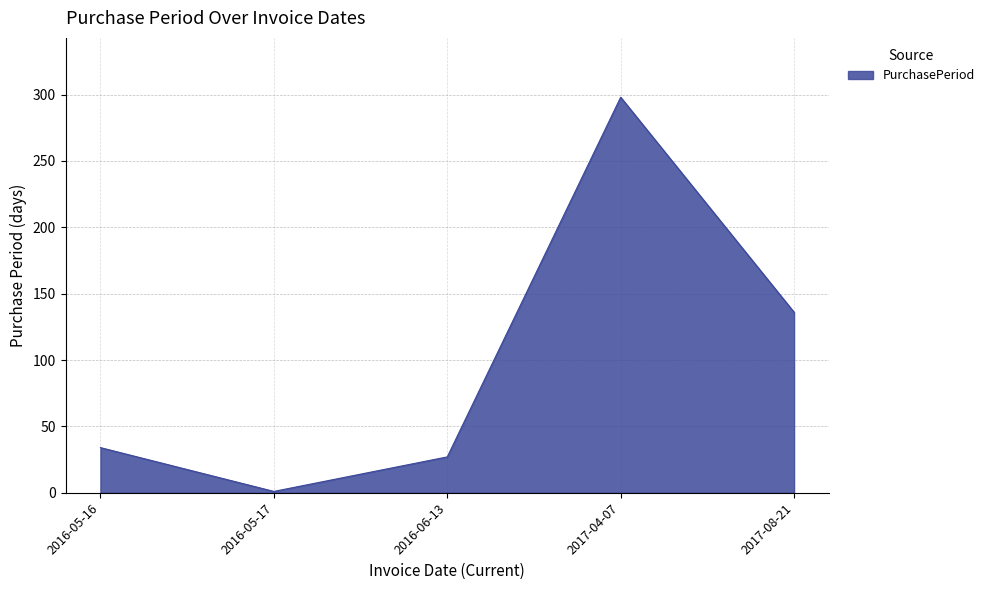

List the labels in order of value, smallest first.

2016-05-17, 2016-06-13, 2016-05-16, 2017-08-21, 2017-04-07